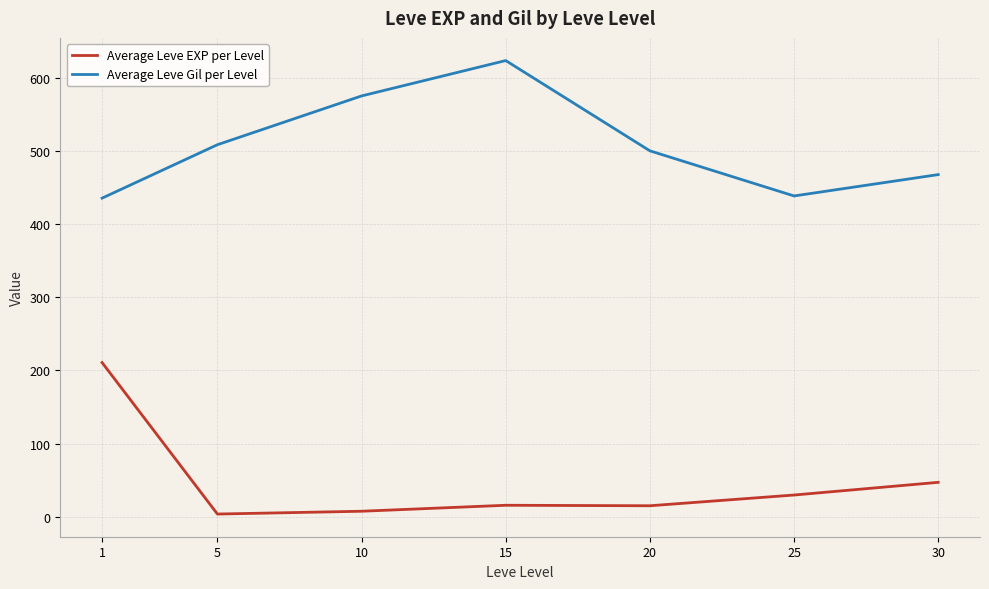

In Average Leve Gil per Level, how many points are lower than both neighbors (excluding endpoints)?

1